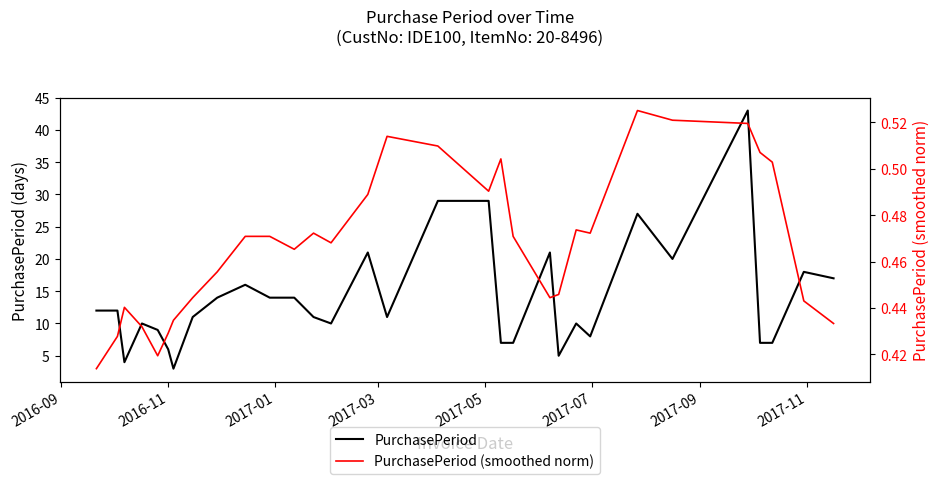

How many interior local valleys does the PurchasePeriod series have?

7